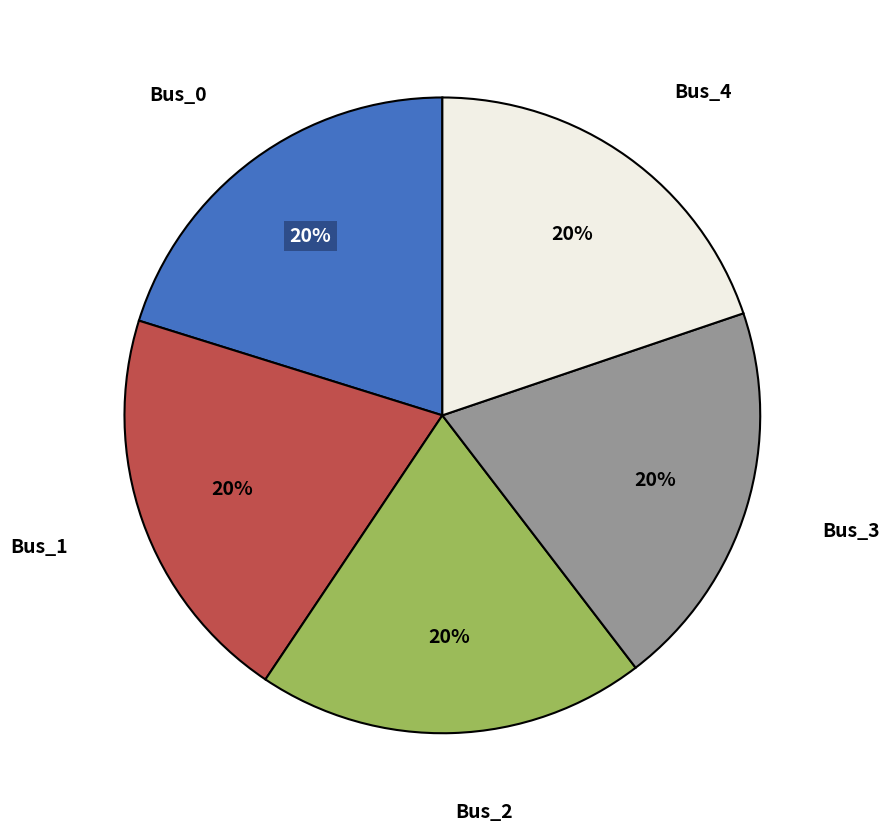

Count the number of slices in the pie.

5